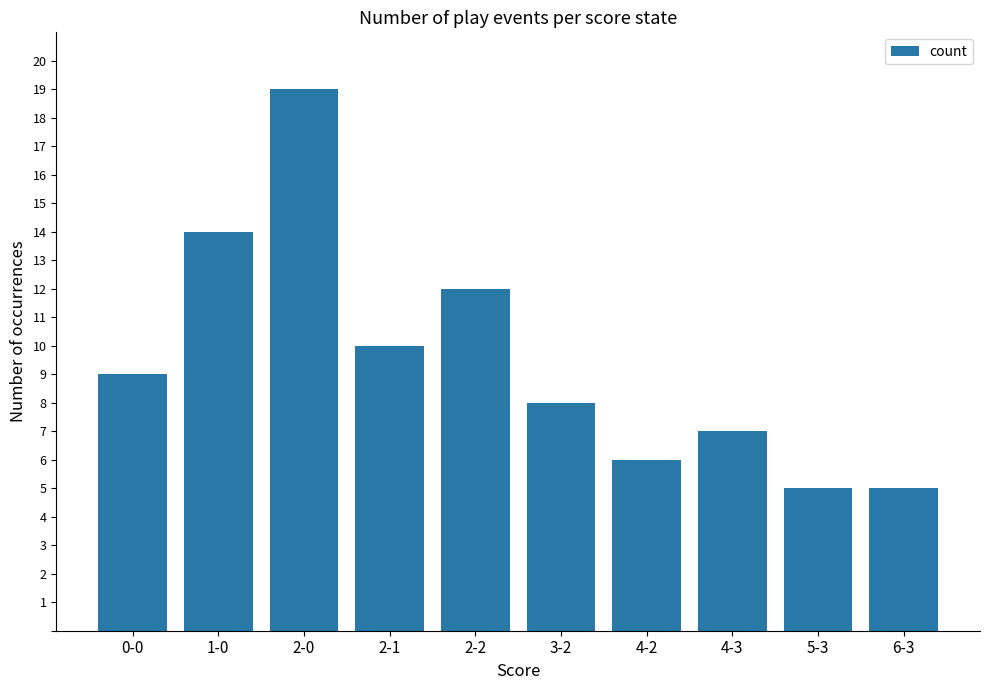

What position from the left is 4-2?

7